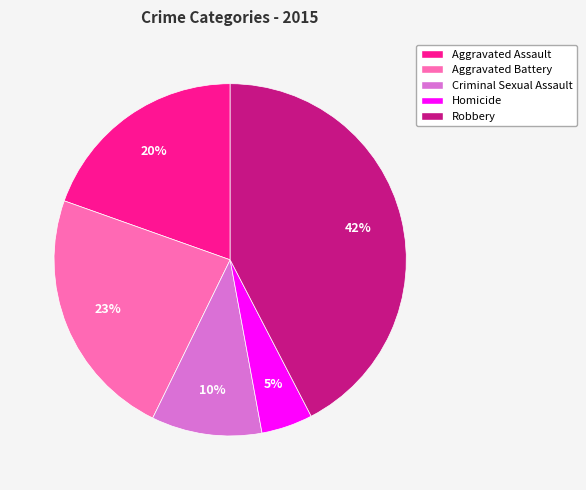

To the nearest percent, what portion does Aggravated Battery represent?

23%